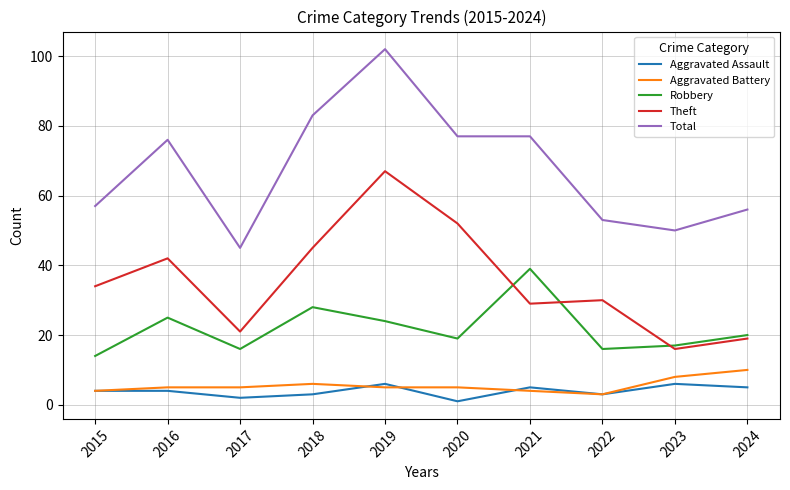

Is the value of Robbery at 2016 greater than the value of Aggravated Assault at 2022?

Yes